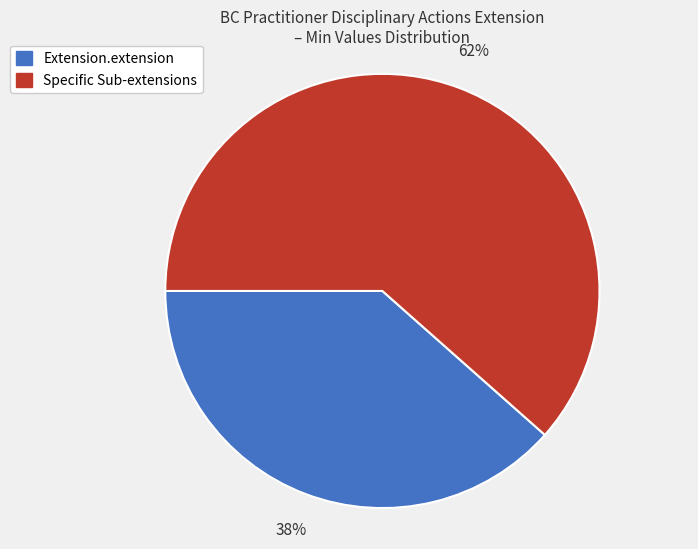

Which category accounts for the majority?

Specific Sub-extensions